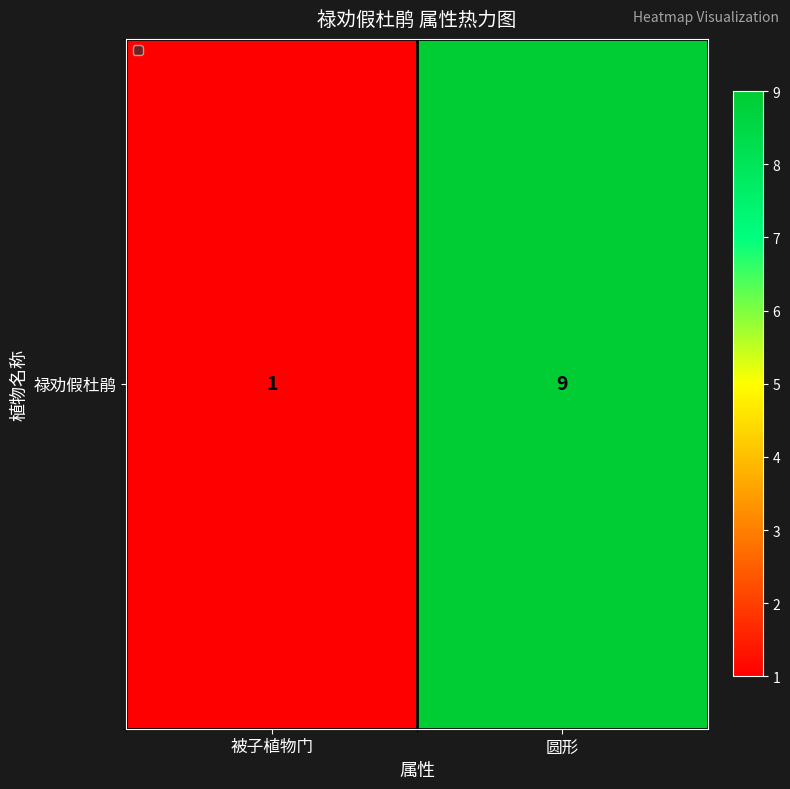

List the labels in order of value, largest first.

圆形, 被子植物门